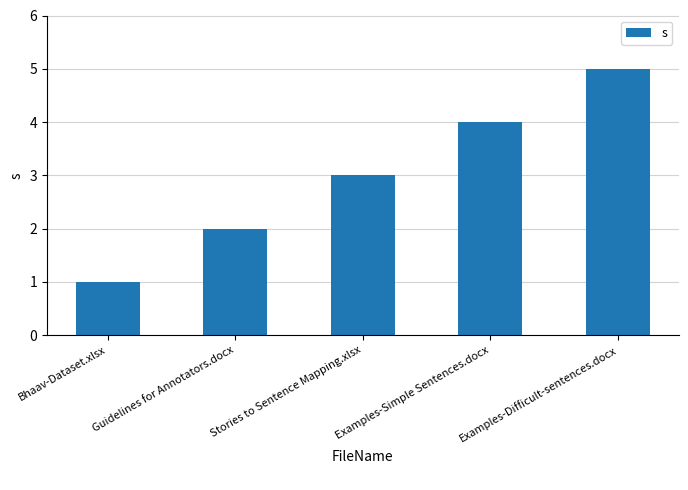

Which label corresponds to the largest value in the chart?

Examples-Difficult-sentences.docx